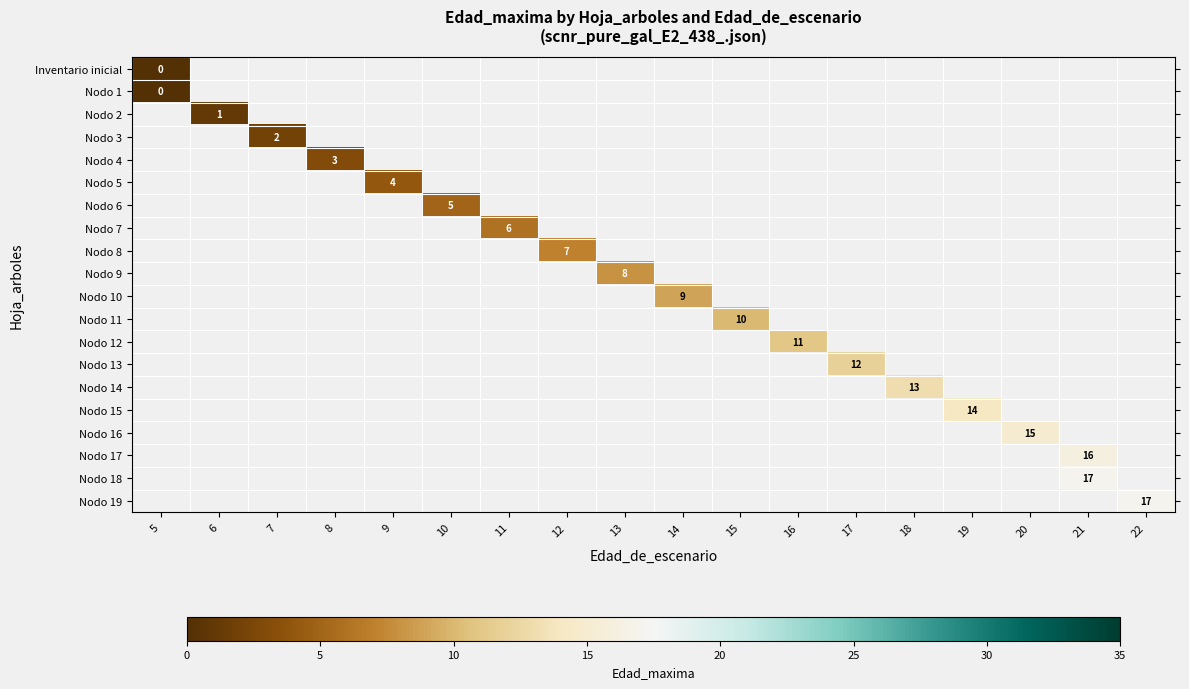

Between 11 and 18, which is larger?

18